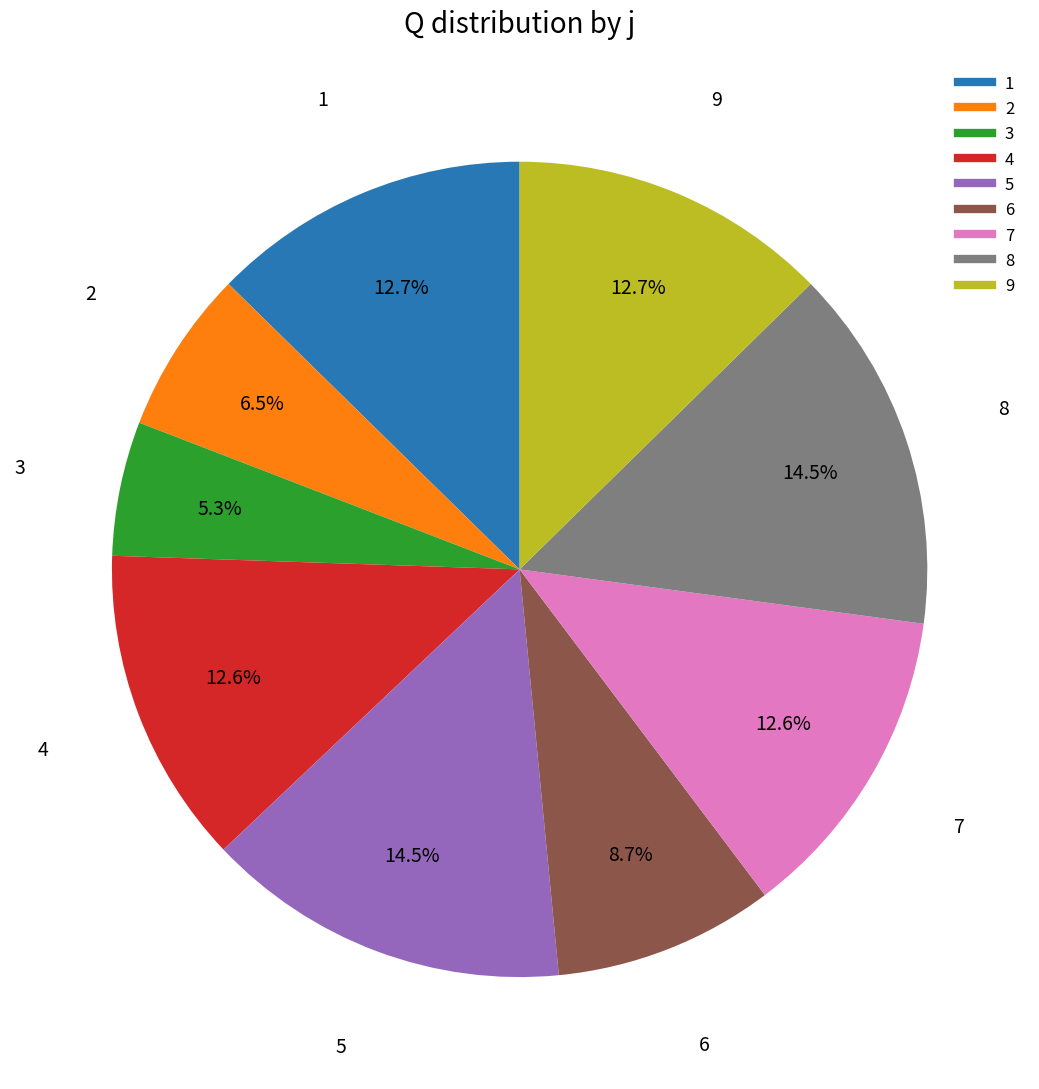

How many segments does this pie chart have?

9